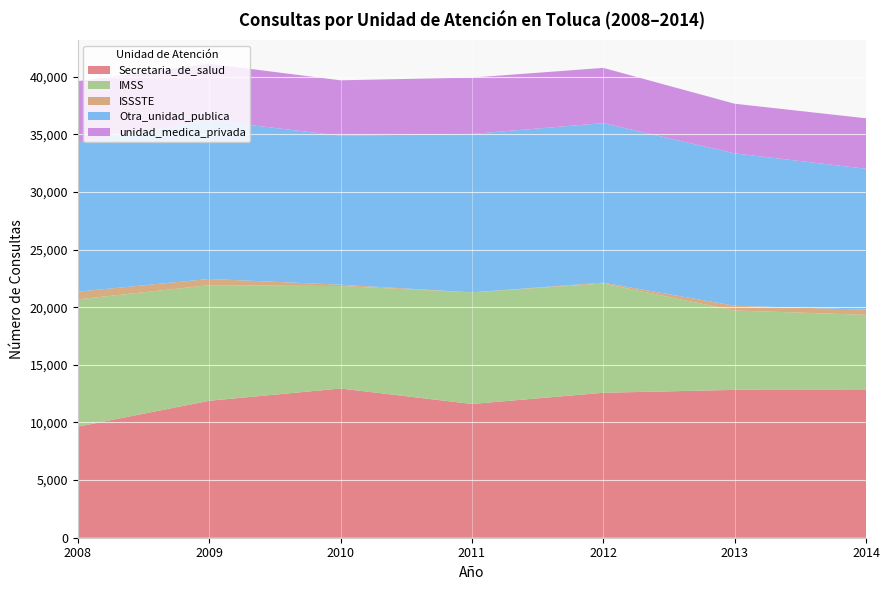

Reading left to right, extract all data points from this chart.

Secretaria_de_salud: 9635	11882	12946	11605	12576	12828	12818
IMSS: 11050	10026	8890	9685	9480	6888	6522
ISSSTE: 661	543	118	0	75	408	445
Otra_unidad_publica: 12937	13774	12927	13744	13840	13223	12226
unidad_medica_privada: 5327	4903	4806	4888	4794	4309	4381